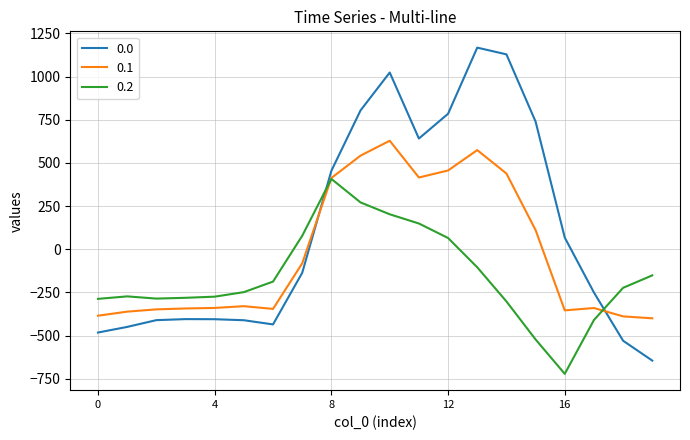

List the series in order of their overall mean, lowest first.

0.2, 0.1, 0.0